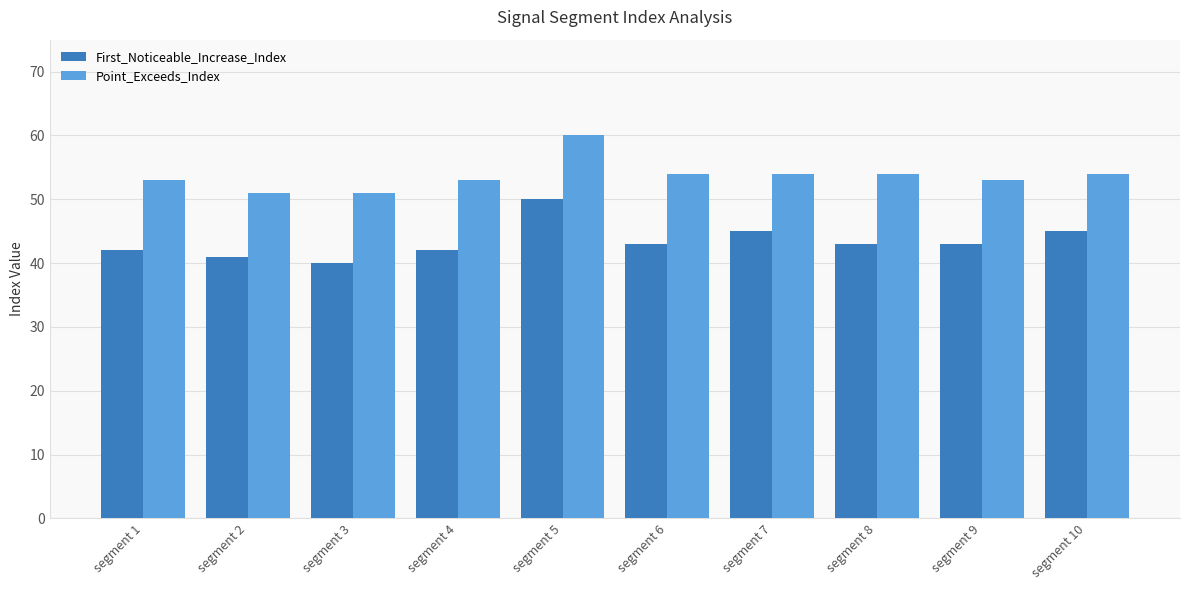

Are the bars grouped side by side (vs. stacked)?

Yes